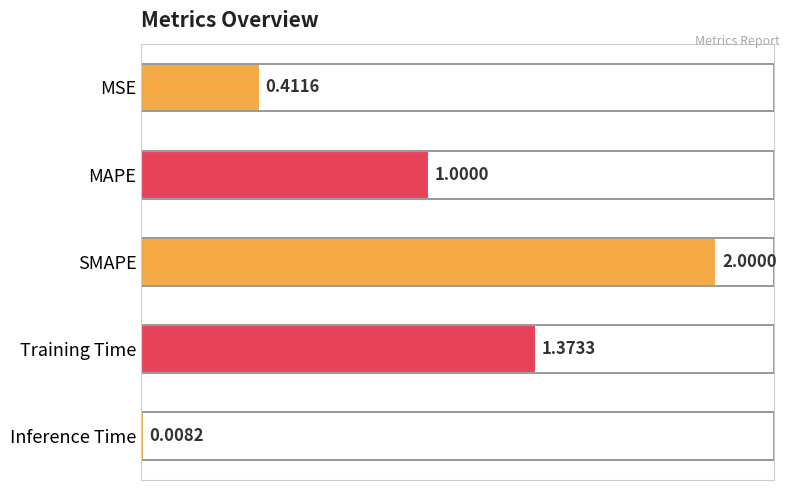

List the labels in order of value, largest first.

SMAPE, Training Time, MAPE, MSE, Inference Time